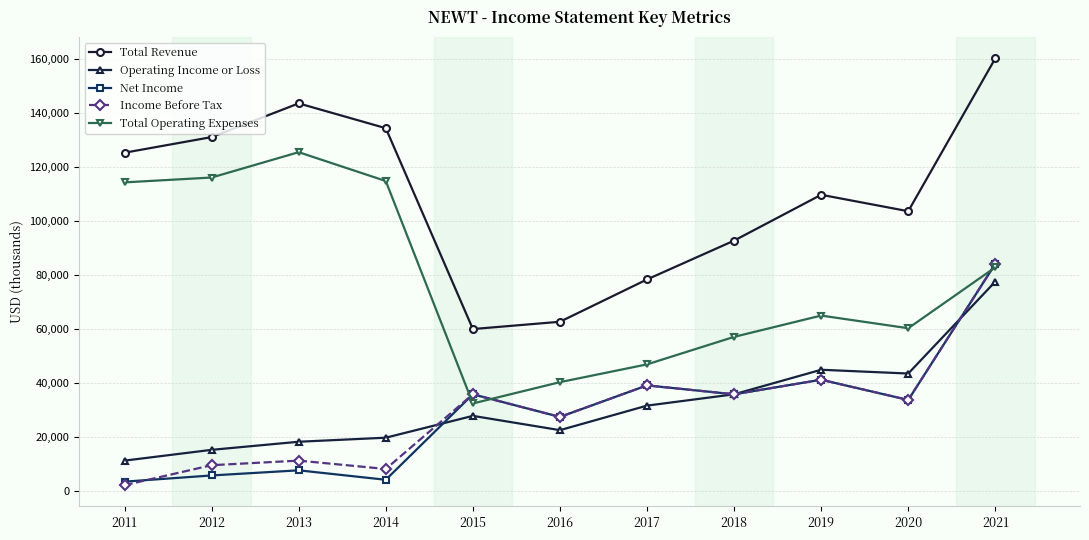

Which series changed the most between 2011 and 2019?

Total Operating Expenses